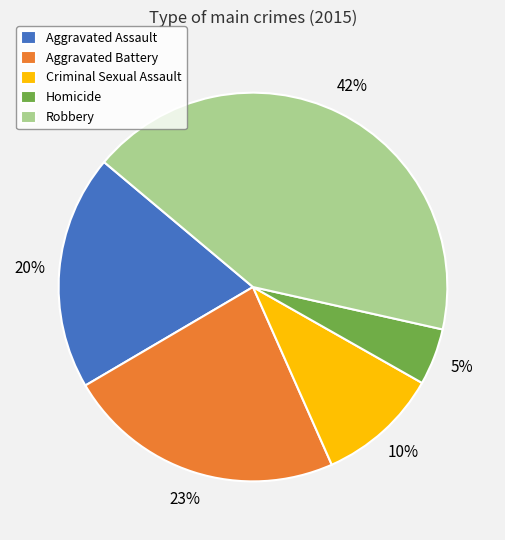

What percentage is the Criminal Sexual Assault slice, to the nearest percent?

10%